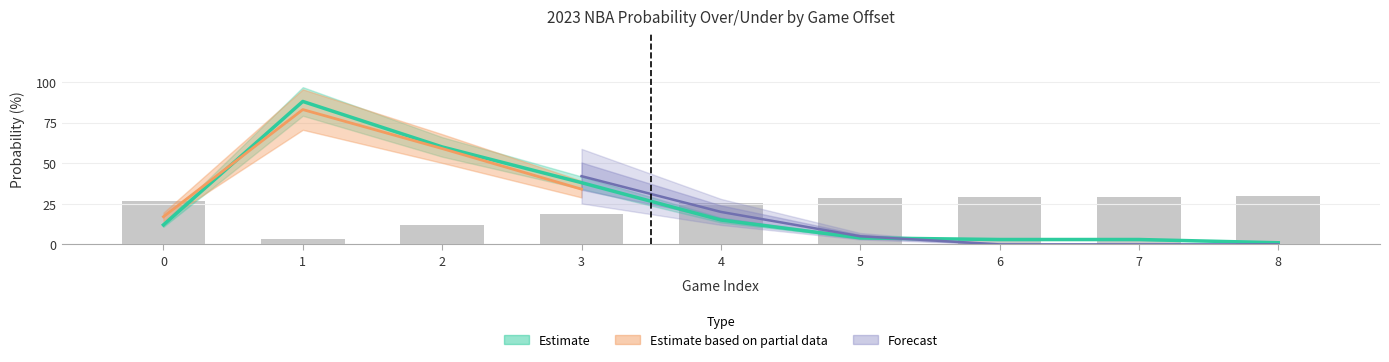

Which has a higher value, 4 or 5?

5